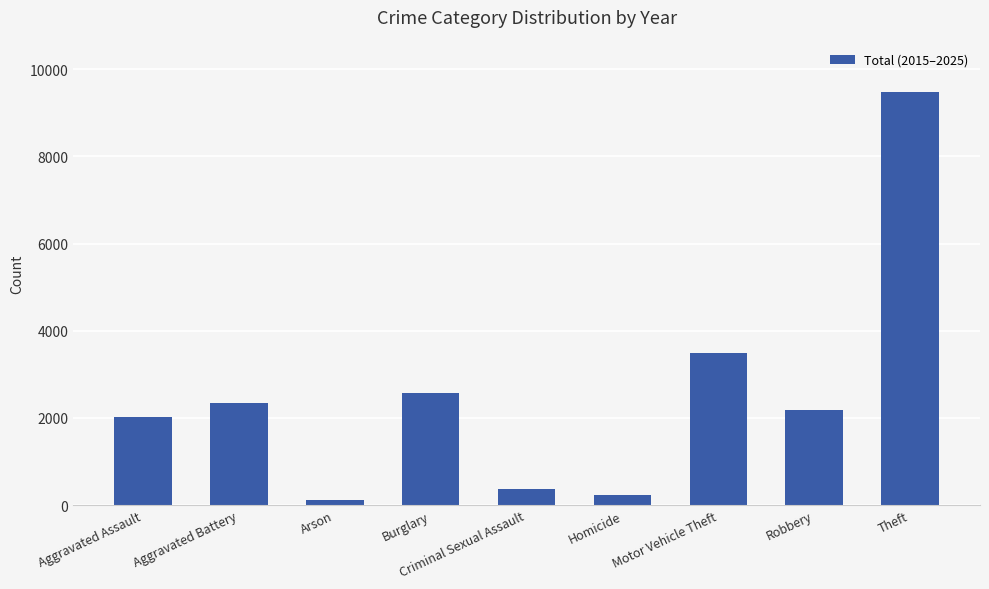

What is the difference between the values at Aggravated Assault and Homicide?

1794